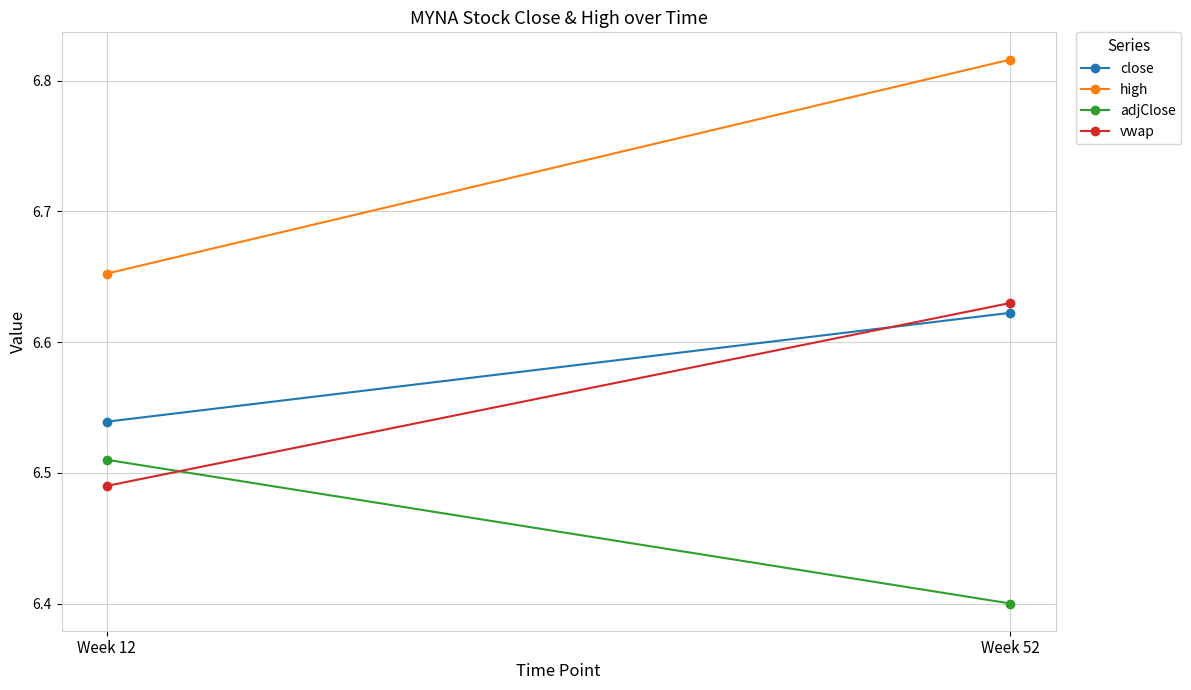

At Week 12, list the series in order from smallest to largest.

vwap, adjClose, close, high